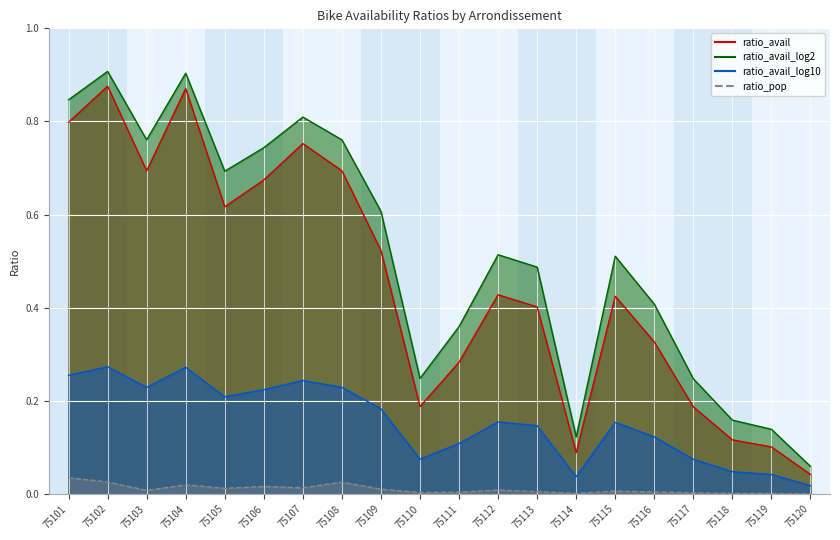

What is the sum of all ratio_avail_log10 values?

3.1